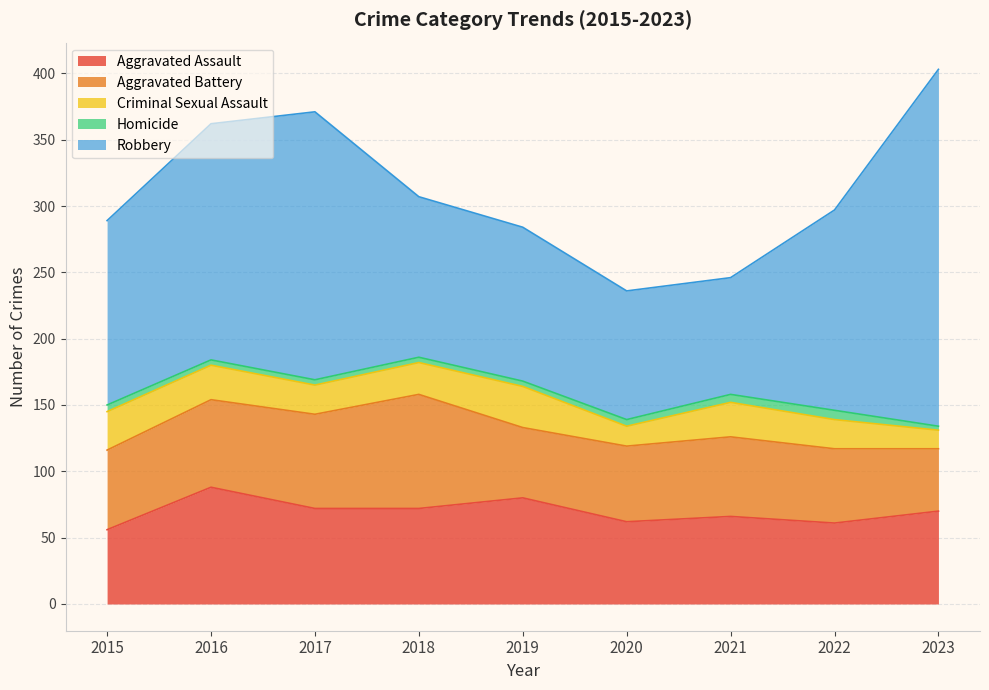

Reading left to right, extract all data points from this chart.

Aggravated Assault: 56	88	72	72	80	62	66	61	70
Aggravated Battery: 60	66	71	86	53	57	60	56	47
Criminal Sexual Assault: 29	26	22	24	31	15	26	22	14
Homicide: 5	4	4	4	4	5	6	7	3
Robbery: 139	178	202	121	116	97	88	151	269